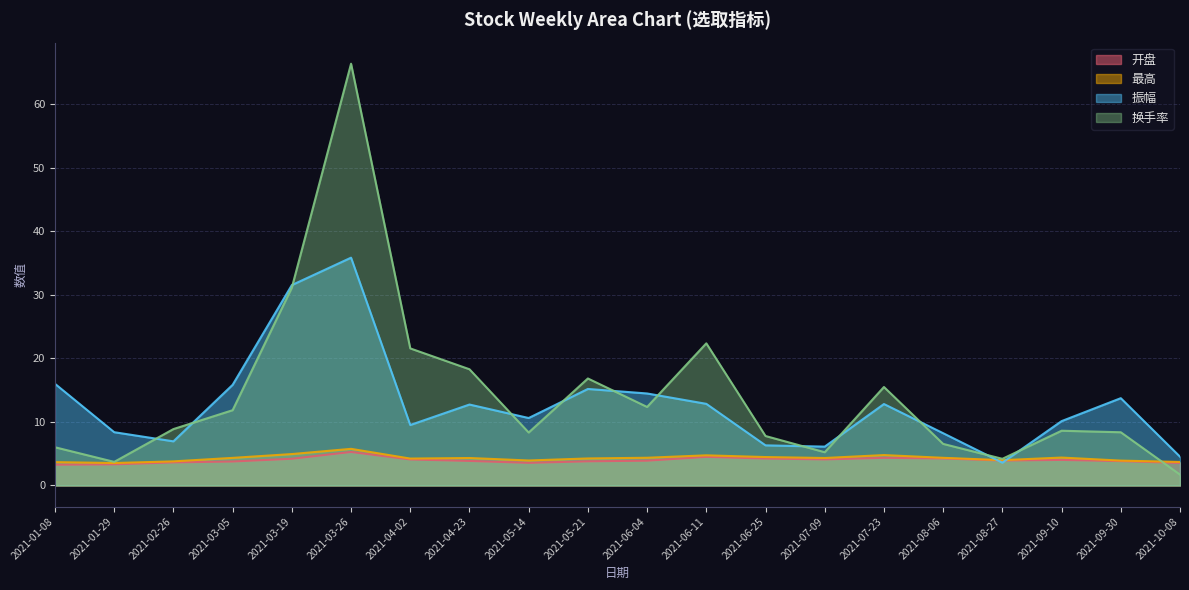

Where does the 最高 series first go above 4?

2021-03-05